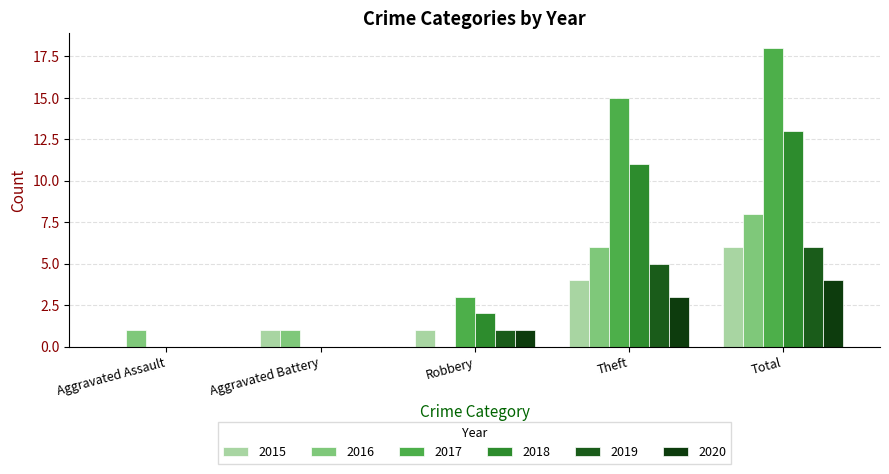

How many series are shown in this chart?

6